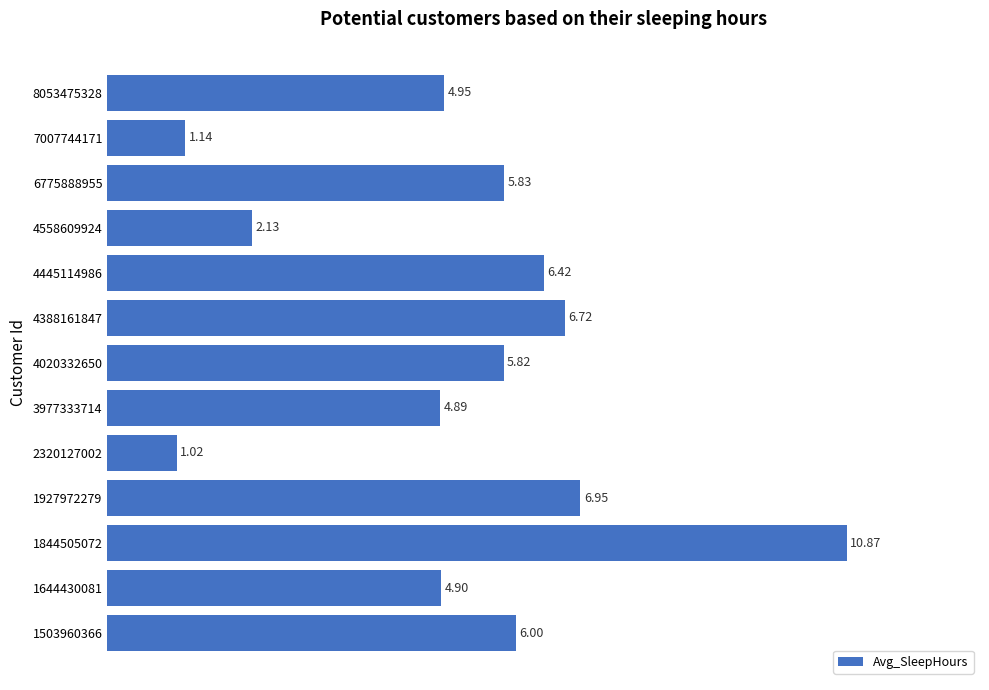

What is the ratio of the value at 8053475328 to the value at 1927972279?

0.7